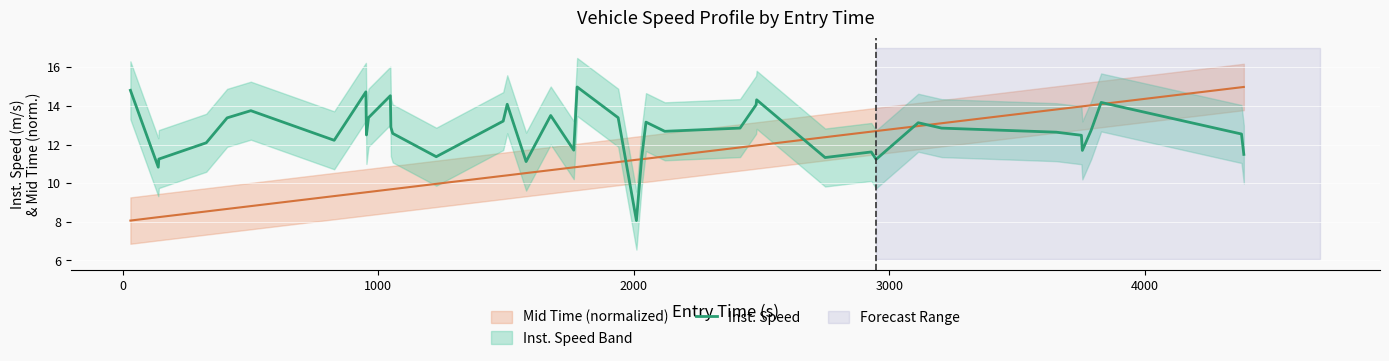

What is the lowest value of the Inst. Speed series?

8.1